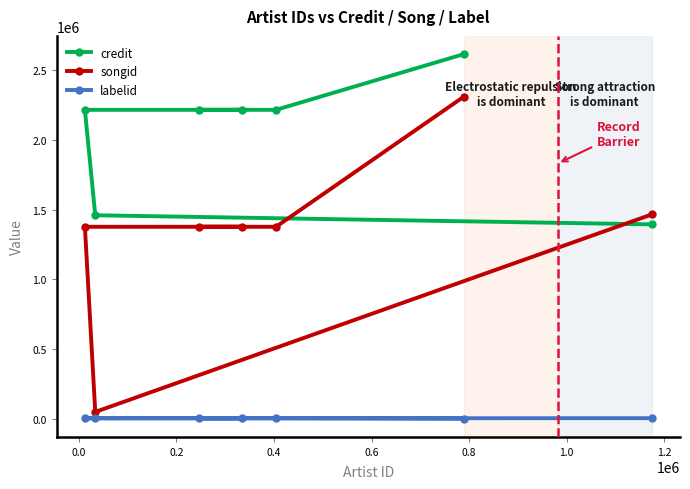

What is the average value of the labelid series?

3207